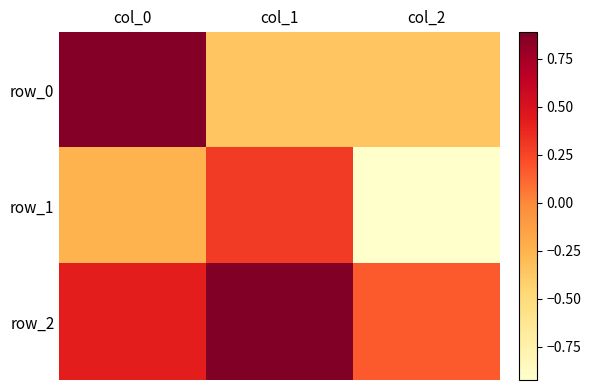

What is the difference between the highest and lowest values at col_1?

1.2